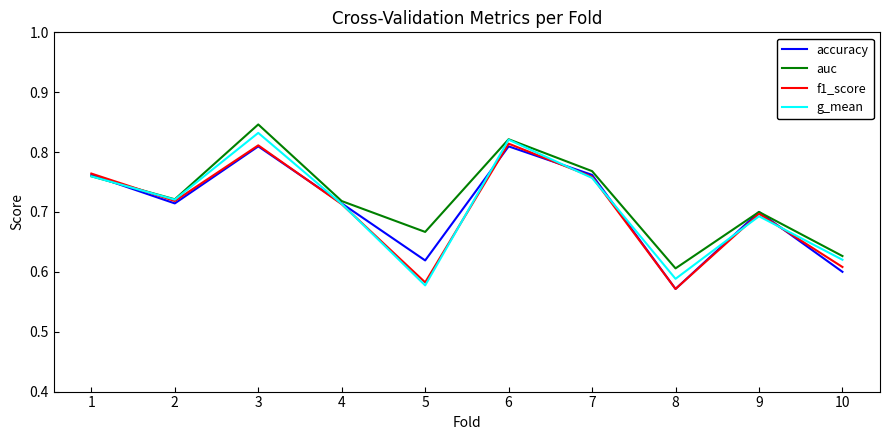

What is the difference between the maximum and minimum values in the accuracy series?

0.2